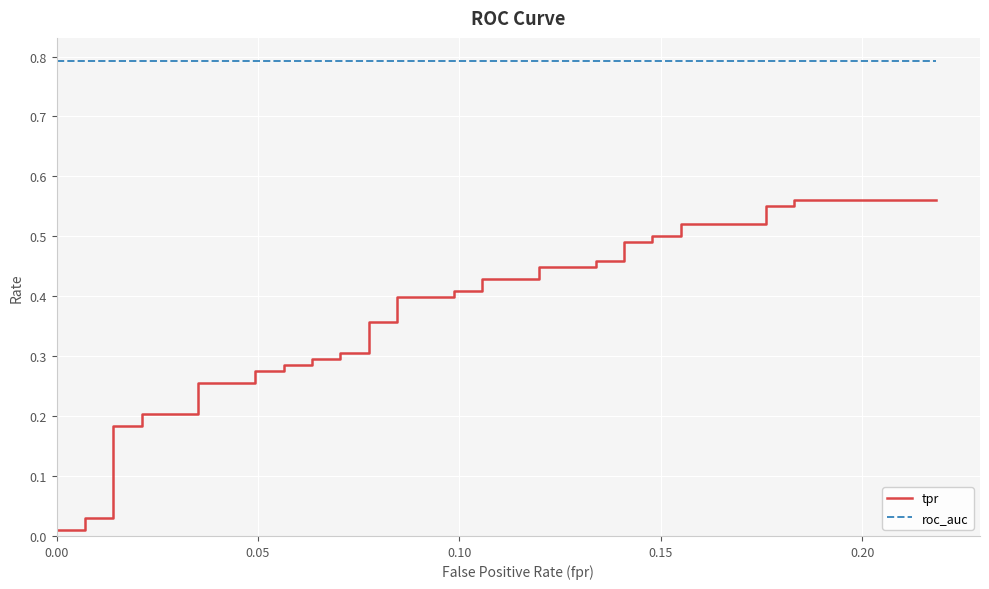

List the series in order of their overall mean, highest first.

roc_auc, tpr